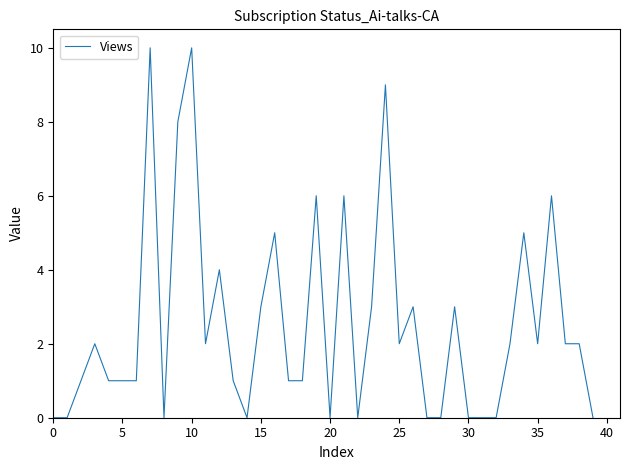

What is the difference between the maximum and minimum values?

10